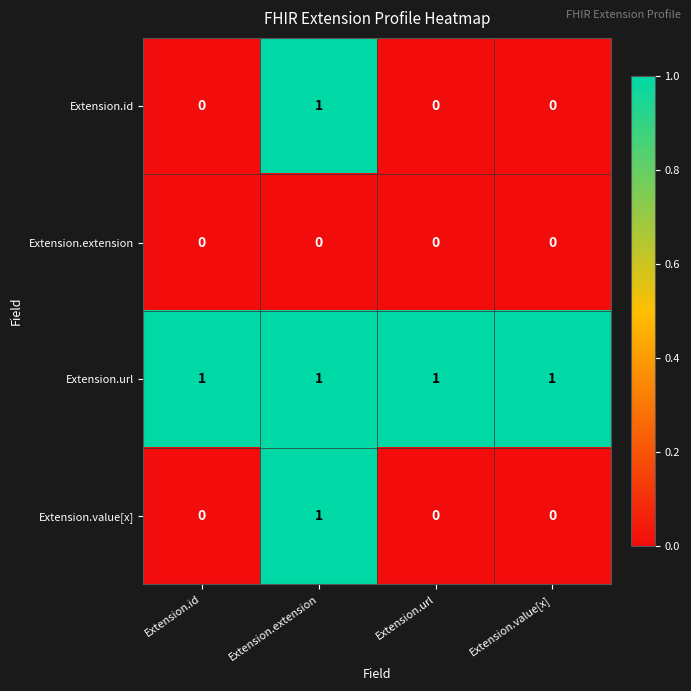

The Extension.extension series shows 0 at Extension.url. True or false?

True